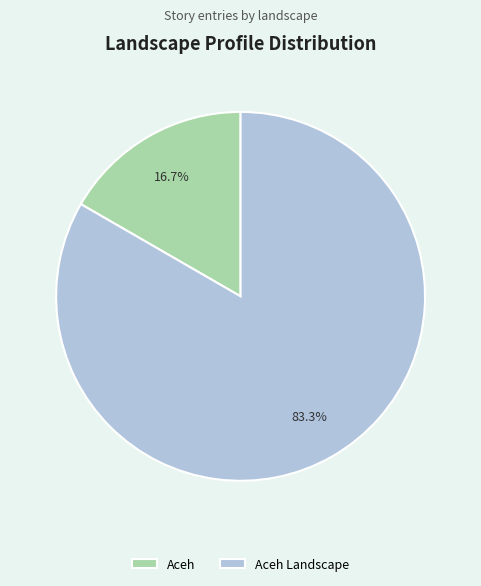

Rank the categories by value from highest to lowest.

Aceh Landscape, Aceh